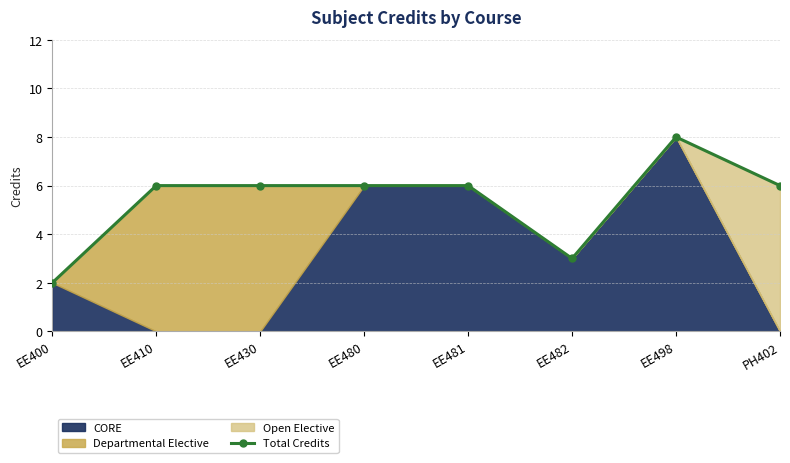

The value at EE498 is 8. True or false?

True